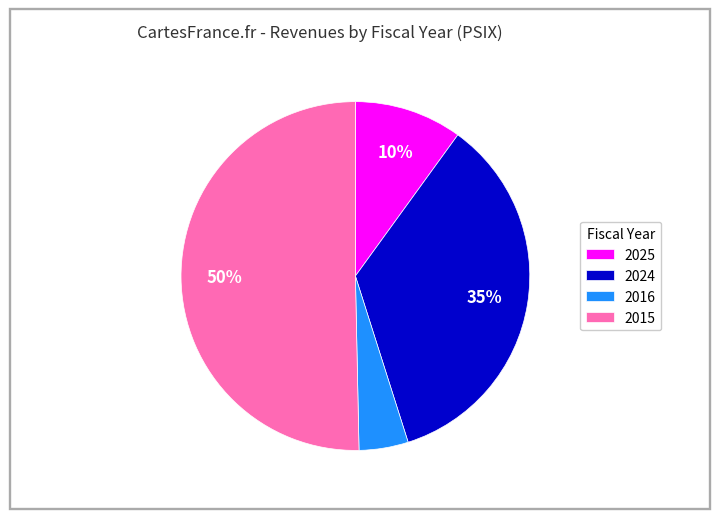

What percentage is the 2024 slice, to the nearest percent?

35%